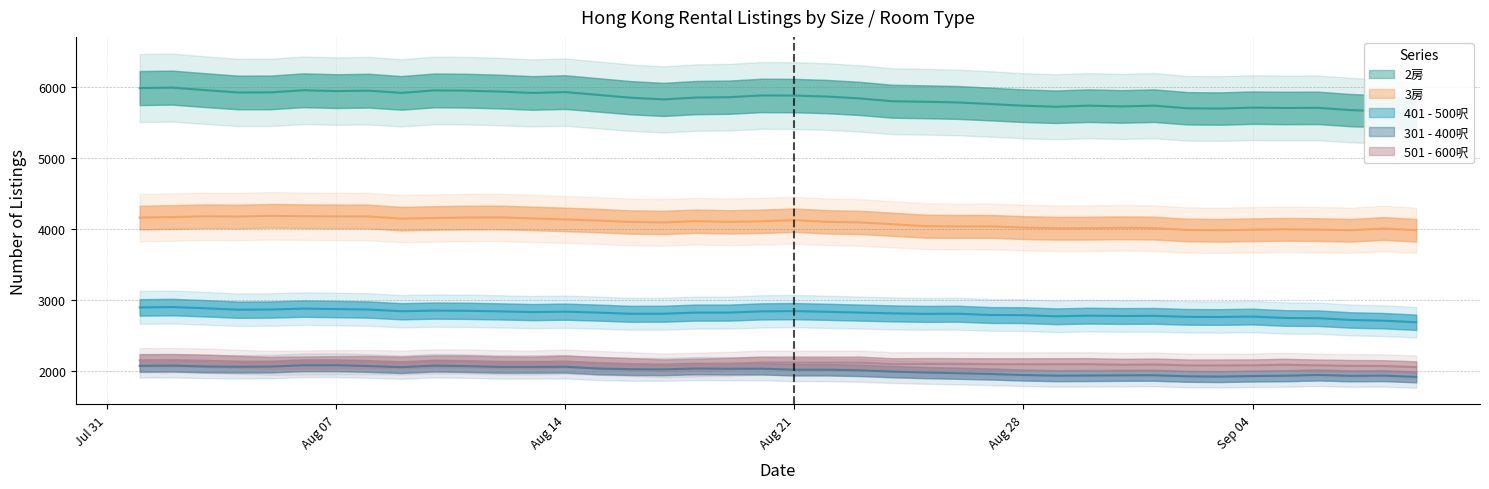

True or false: 301 - 400呎 and 401 - 500呎 cross at least once.

False